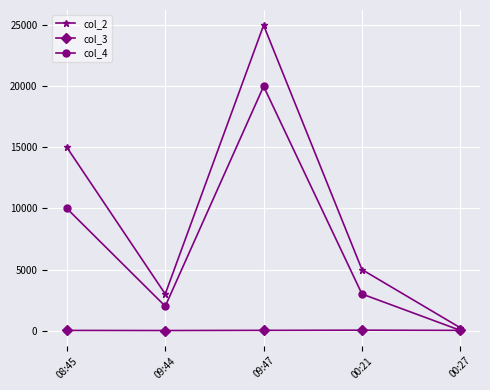

At 09:47, list the series in order from largest to smallest.

col_2, col_4, col_3